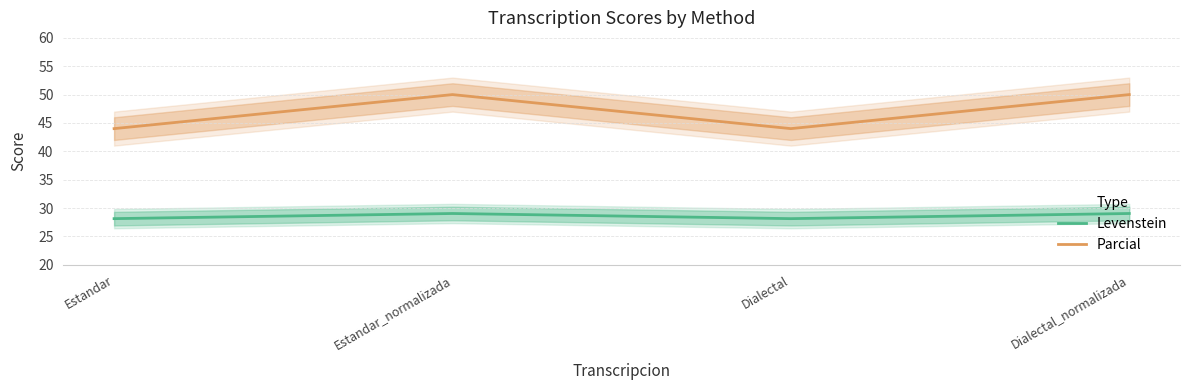

What is the difference between the Parcial values at Dialectal and Estandar_normalizada?

6.0